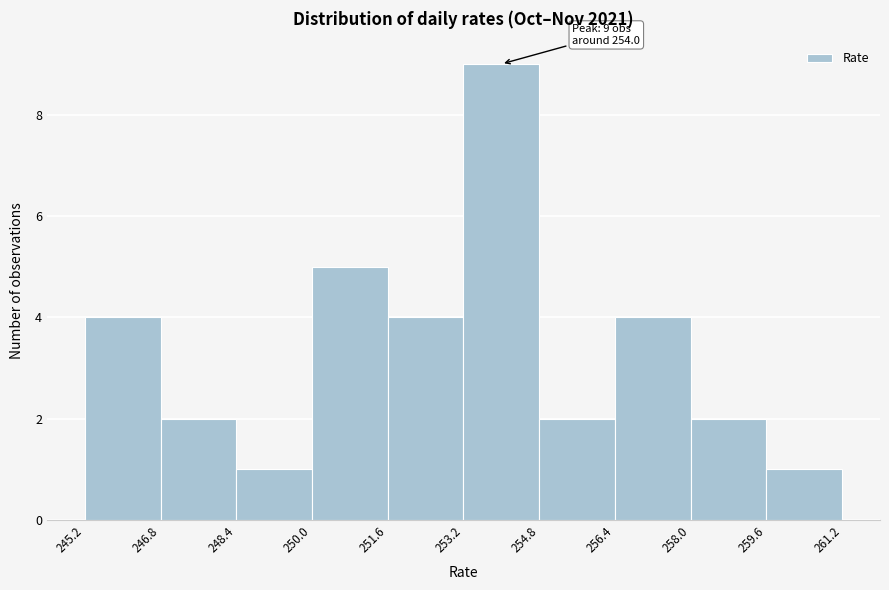

Which range on the x-axis has the tallest bar?

253.2 to 254.8